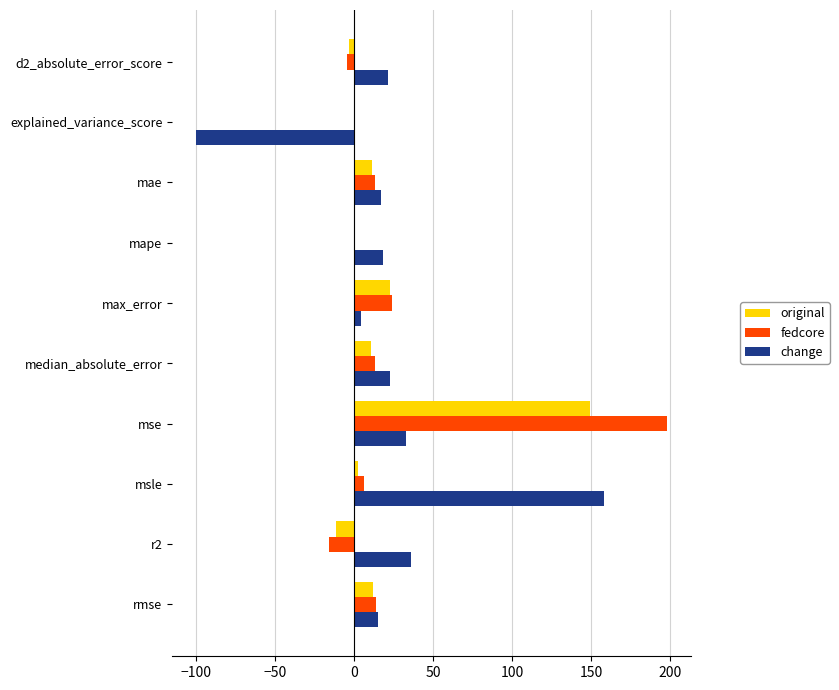

What is the maximum value shown in the chart?

198.2